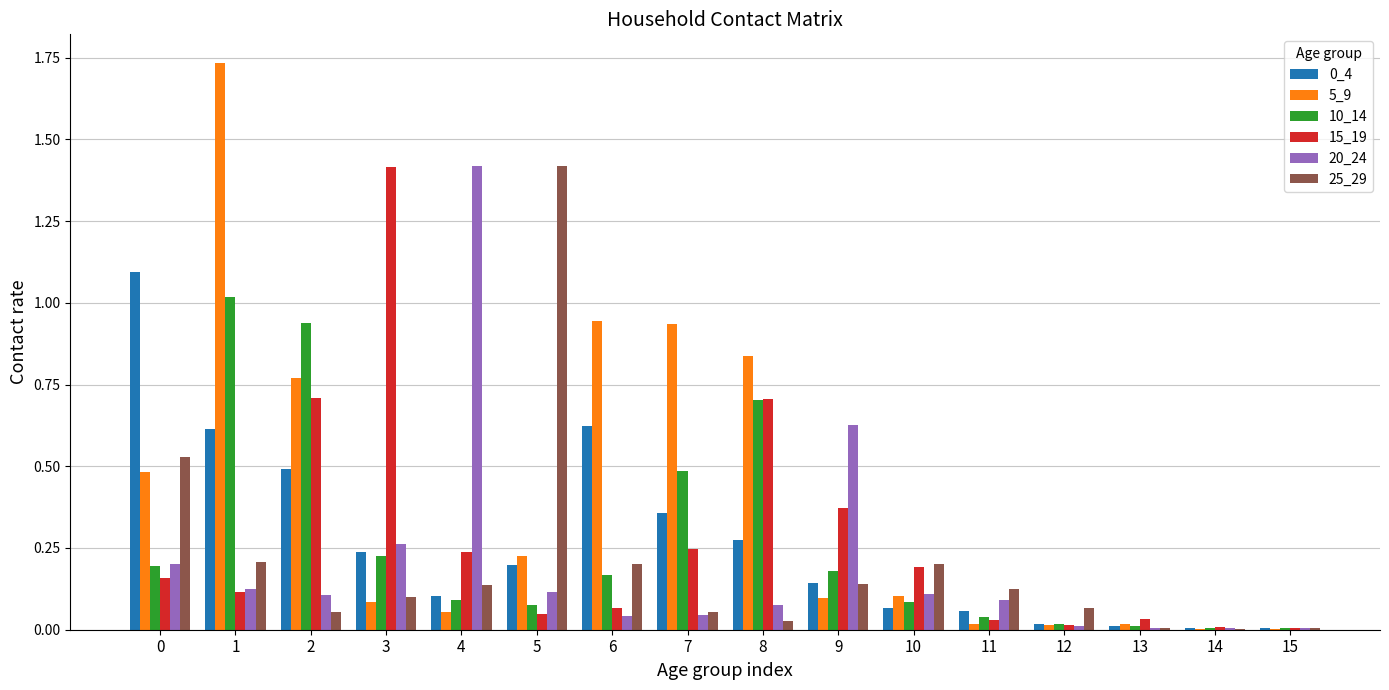

Which category has the highest value in the 10_14 series?

1